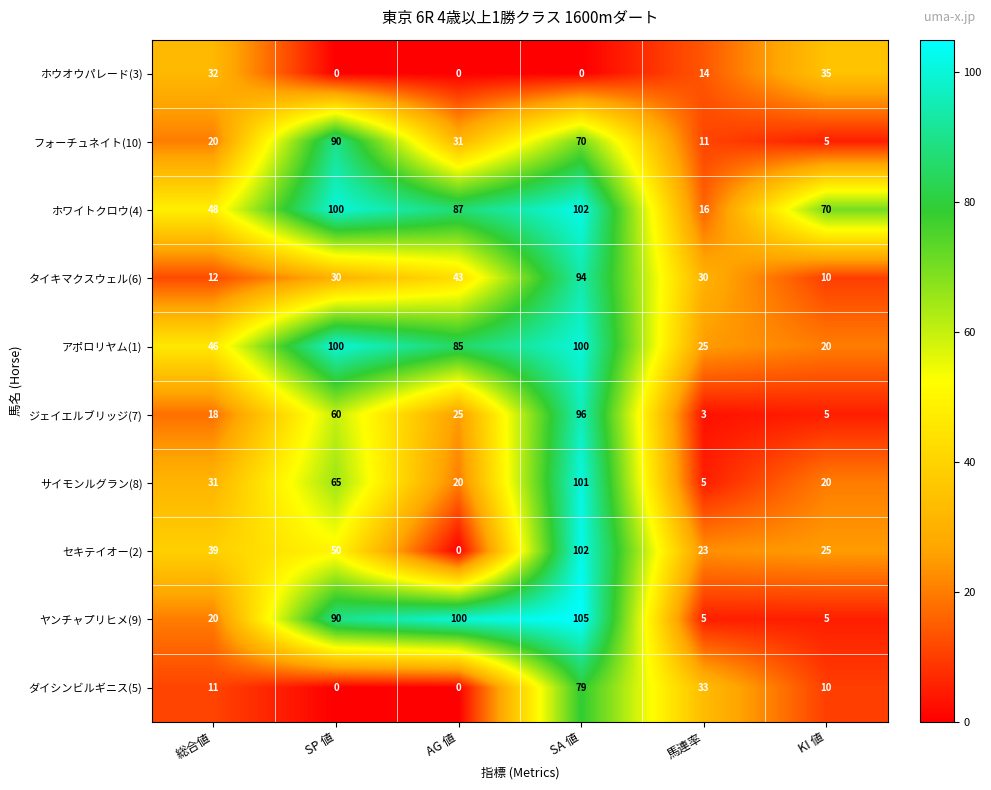

What is the difference between the フォーチュネイト(10) values at SA 値 and AG 値?

39